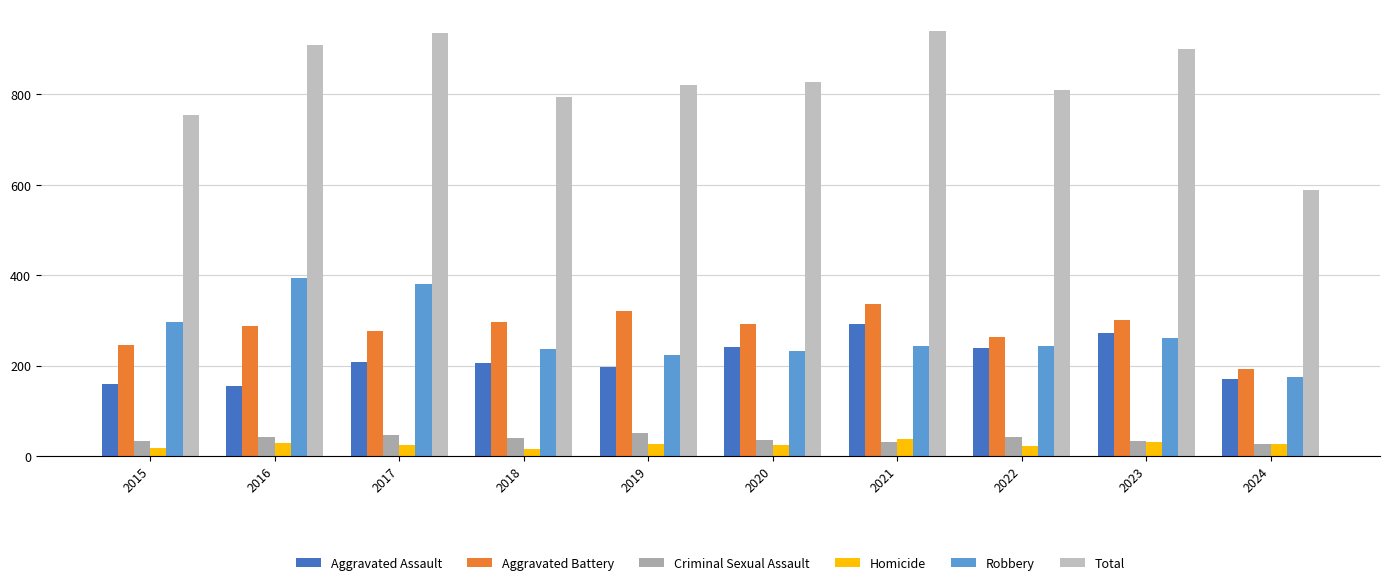

Between 2023 and 2021, which is larger?

2021